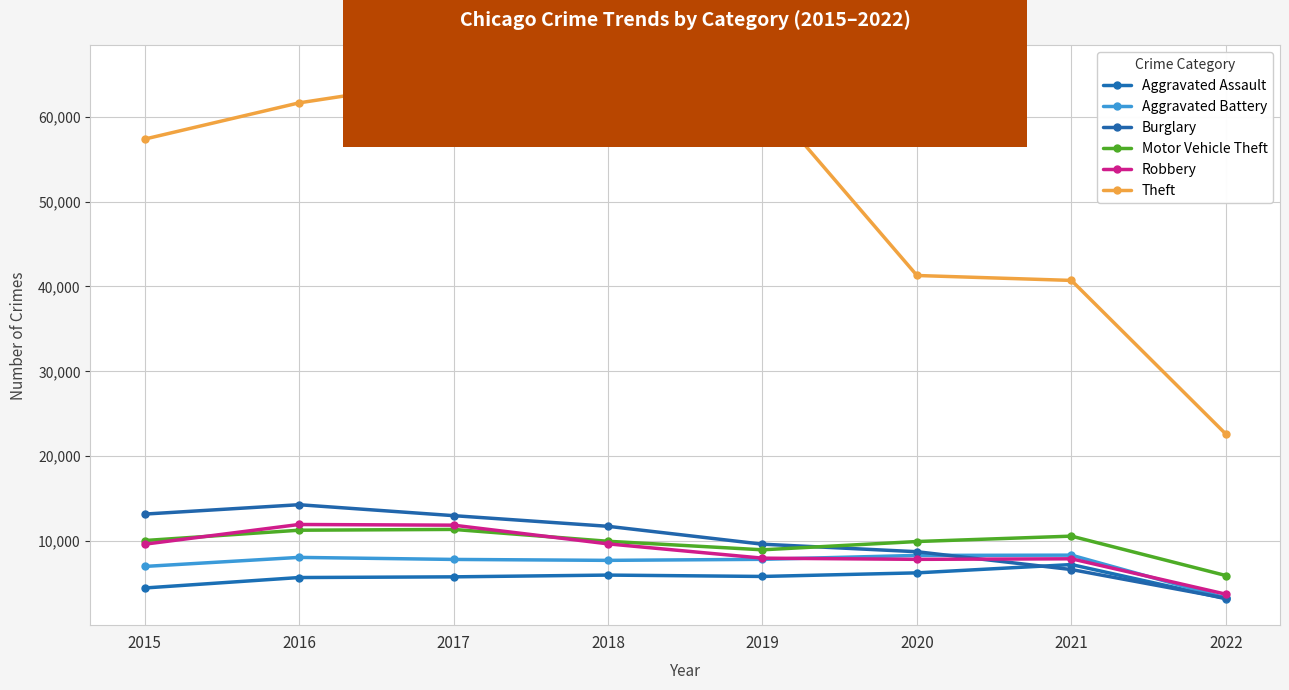

Reading left to right, transcribe all the data shown in this chart.

Aggravated Assault: 2015=4480	2016=5712	2017=5793	2018=6001	2019=5840	2020=6263	2021=7240	2022=3206
Aggravated Battery: 2015=7018	2016=8085	2017=7845	2018=7735	2019=7857	2020=8319	2021=8348	2022=3300
Burglary: 2015=13184	2016=14289	2017=13001	2018=11746	2019=9639	2020=8753	2021=6652	2022=3278
Motor Vehicle Theft: 2015=10068	2016=11286	2017=11380	2018=9983	2019=8978	2020=9953	2021=10588	2022=5945
Robbery: 2015=9638	2016=11960	2017=11880	2018=9679	2019=7994	2020=7855	2021=7919	2022=3748
Theft: 2015=57347	2016=61618	2017=64380	2018=65281	2019=62476	2020=41286	2021=40705	2022=22603